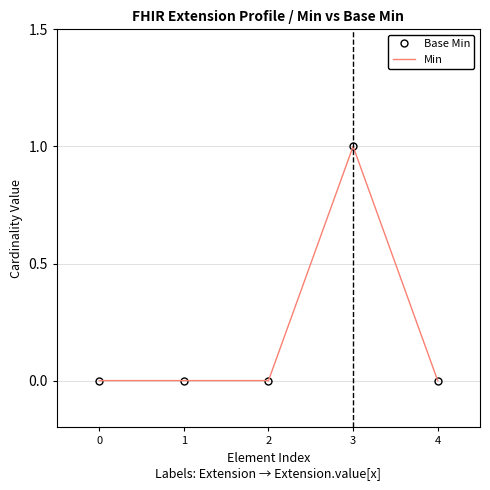

Which series has the largest total across all categories?

Base Min